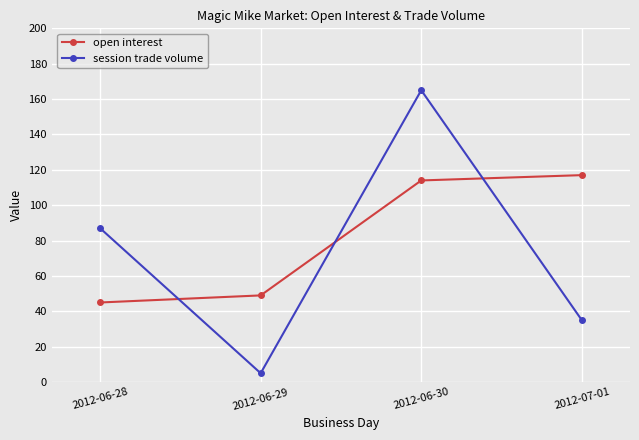

At how many categories does at least one series exceed 33?

4